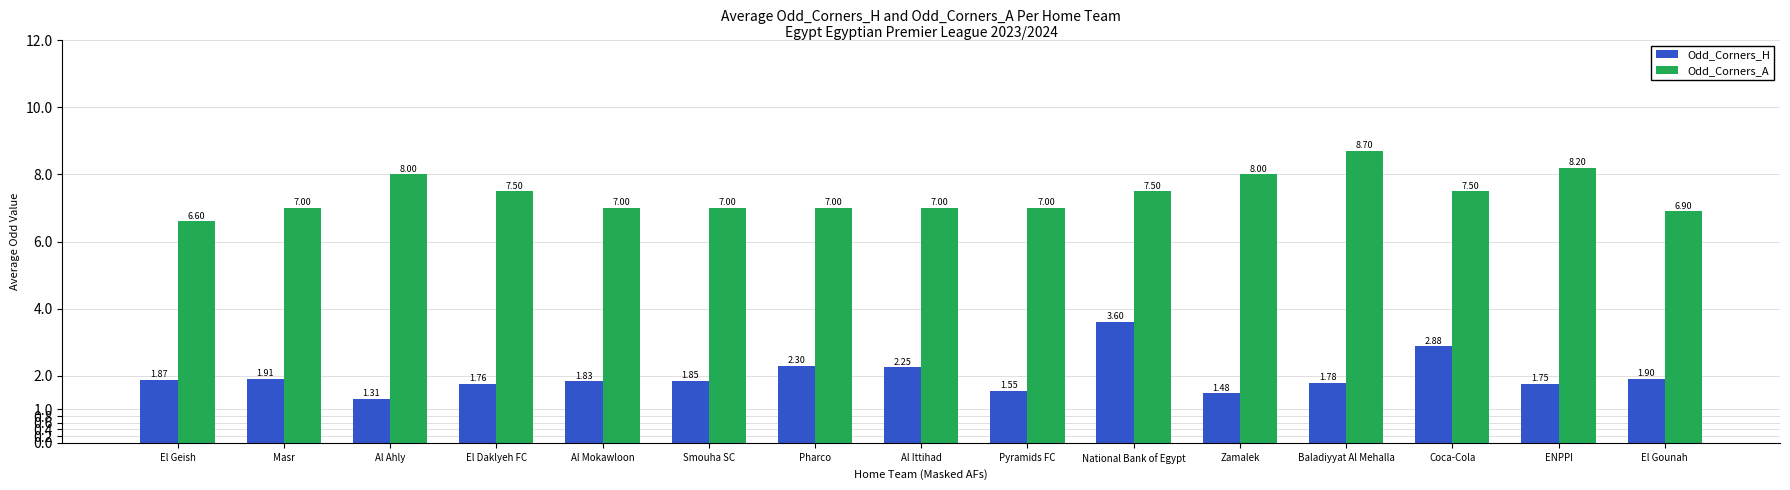

Which label corresponds to the smallest value in the chart?

Al Ahly